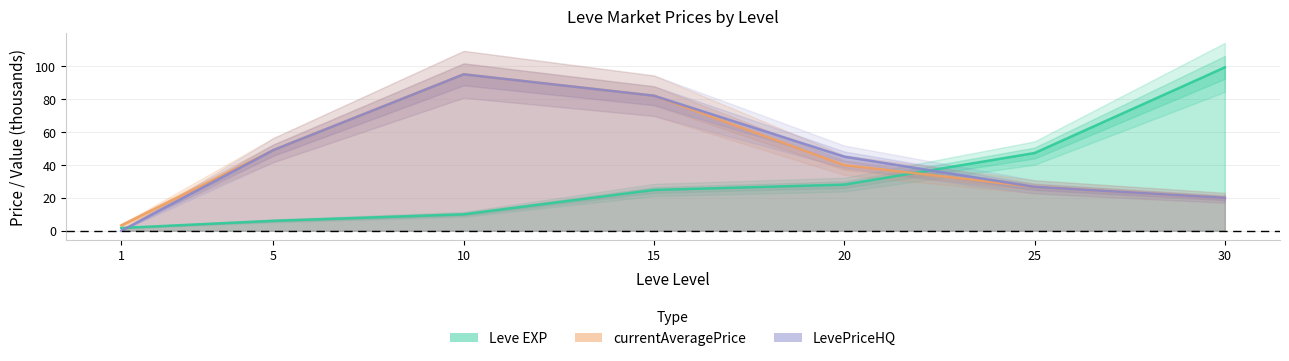

How many lines are shown in the chart?

3